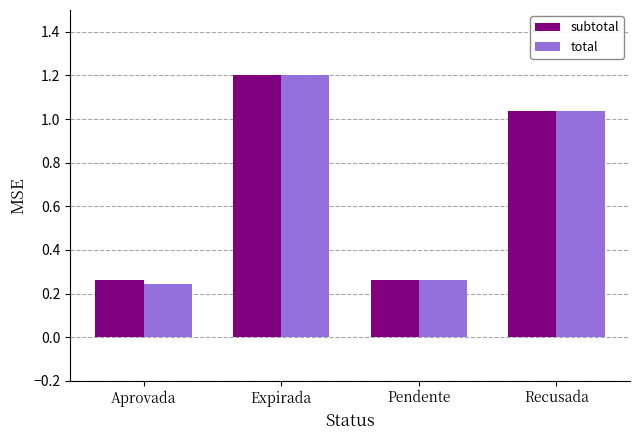

What is the label of the 4th bar from the left?

Recusada